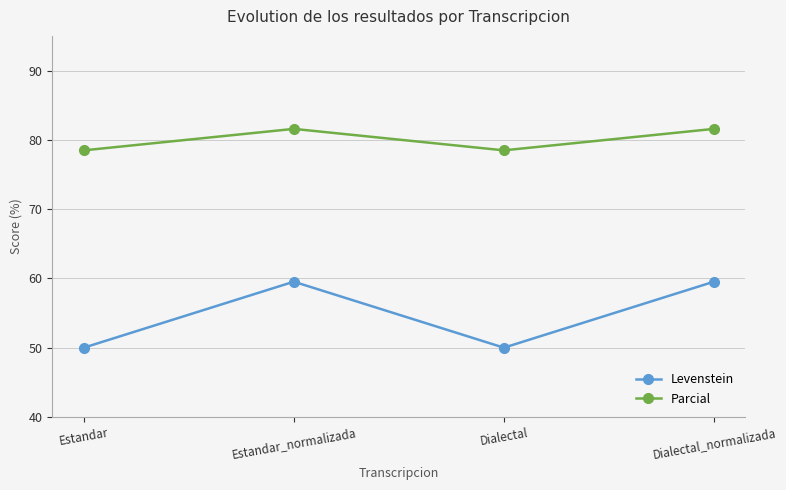

Reading left to right, what are all the values shown in this chart?

Levenstein: Estandar=50.0	Estandar_normalizada=59.5	Dialectal=50.0	Dialectal_normalizada=59.5
Parcial: Estandar=78.5	Estandar_normalizada=81.6	Dialectal=78.5	Dialectal_normalizada=81.6